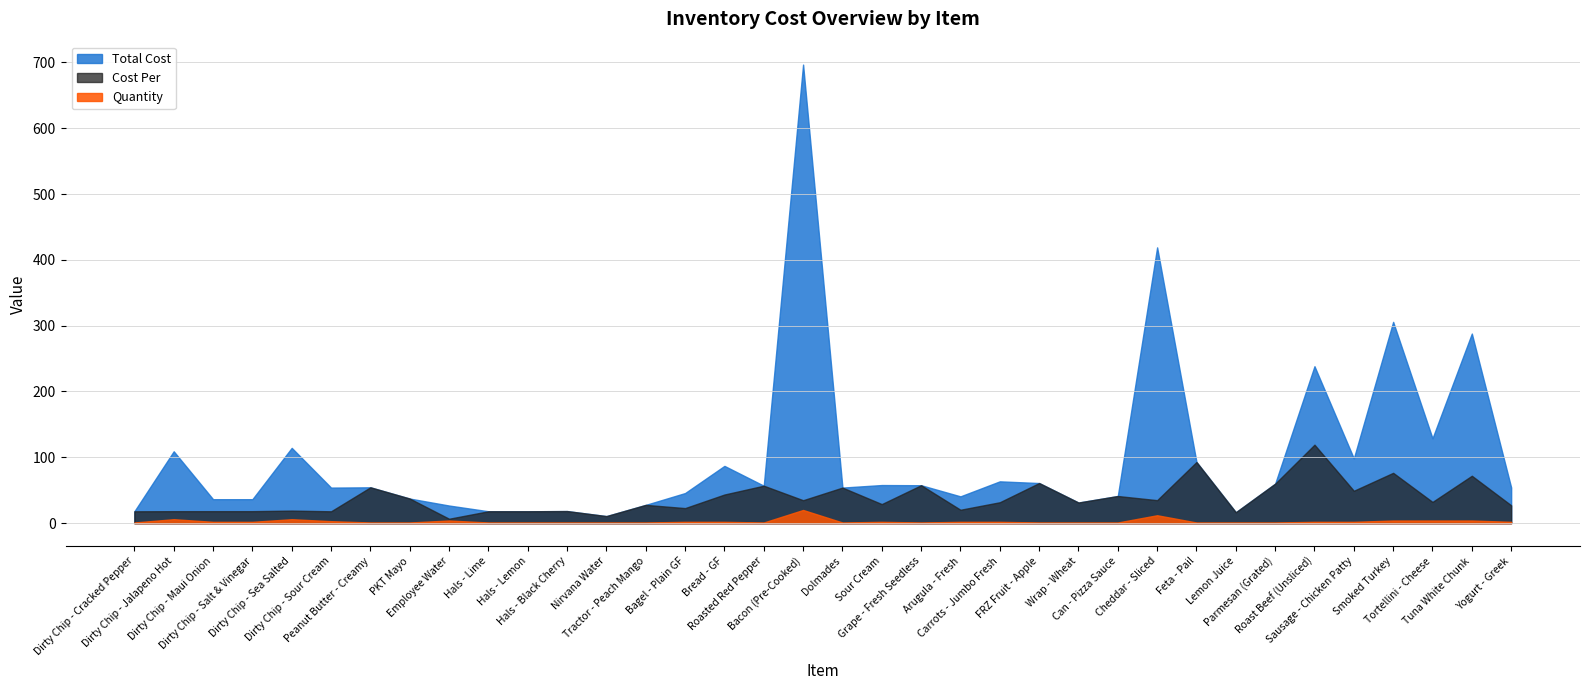

Reading right to left, what are all the values shown in this chart?

Total Cost: Yogurt - Greek=54.2	Tuna White Chunk=288.0	Tortellini - Cheese=128.9	Smoked Turkey=305.8	Sausage - Chicken Patty=98.4	Roast Beef (Unsliced)=238.4	Parmesan (Grated)=60.0	Lemon Juice=16.6	Feta - Pail=92.9	Cheddar - Sliced=418.9	Can - Pizza Sauce=41.2	Wrap - Wheat=31.3	FRZ Fruit - Apple=60.9	Carrots - Jumbo Fresh=63.5	Arugula - Fresh=40.7	Grape - Fresh Seedless=57.6	Sour Cream=57.9	Dolmades=54.0	Bacon (Pre-Cooked)=696.6	Roasted Red Pepper=56.9	Bread - GF=87.0	Bagel - Plain GF=45.7	Tractor - Peach Mango=27.8	Nirvana Water=10.7	Hals - Black Cherry=18.4	Hals - Lemon=18.1	Hals - Lime=18.1	Employee Water=26.8	PKT Mayo=37.4	Peanut Butter - Creamy=54.4	Dirty Chip - Sour Cream=54.0	Dirty Chip - Sea Salted=114.4	Dirty Chip - Salt & Vinegar=36.4	Dirty Chip - Maui Onion=36.4	Dirty Chip - Jalapeno Hot=109.1	Dirty Chip - Cracked Pepper=18.0
Cost Per: Yogurt - Greek=27.1	Tuna White Chunk=72.0	Tortellini - Cheese=32.2	Smoked Turkey=76.4	Sausage - Chicken Patty=49.2	Roast Beef (Unsliced)=119.2	Parmesan (Grated)=60.0	Lemon Juice=16.6	Feta - Pail=92.9	Cheddar - Sliced=34.9	Can - Pizza Sauce=41.2	Wrap - Wheat=31.3	FRZ Fruit - Apple=60.9	Carrots - Jumbo Fresh=31.8	Arugula - Fresh=20.4	Grape - Fresh Seedless=57.6	Sour Cream=28.9	Dolmades=54.0	Bacon (Pre-Cooked)=34.8	Roasted Red Pepper=56.9	Bread - GF=43.5	Bagel - Plain GF=22.9	Tractor - Peach Mango=27.8	Nirvana Water=10.7	Hals - Black Cherry=18.4	Hals - Lemon=18.1	Hals - Lime=18.1	Employee Water=6.7	PKT Mayo=37.4	Peanut Butter - Creamy=54.4	Dirty Chip - Sour Cream=18.0	Dirty Chip - Sea Salted=19.1	Dirty Chip - Salt & Vinegar=18.2	Dirty Chip - Maui Onion=18.2	Dirty Chip - Jalapeno Hot=18.2	Dirty Chip - Cracked Pepper=18.0
Quantity: Yogurt - Greek=2.0	Tuna White Chunk=4.0	Tortellini - Cheese=4.0	Smoked Turkey=4.0	Sausage - Chicken Patty=2.0	Roast Beef (Unsliced)=2.0	Parmesan (Grated)=1.0	Lemon Juice=1.0	Feta - Pail=1.0	Cheddar - Sliced=12.0	Can - Pizza Sauce=1.0	Wrap - Wheat=1.0	FRZ Fruit - Apple=1.0	Carrots - Jumbo Fresh=2.0	Arugula - Fresh=2.0	Grape - Fresh Seedless=1.0	Sour Cream=2.0	Dolmades=1.0	Bacon (Pre-Cooked)=20.0	Roasted Red Pepper=1.0	Bread - GF=2.0	Bagel - Plain GF=2.0	Tractor - Peach Mango=1.0	Nirvana Water=1.0	Hals - Black Cherry=1.0	Hals - Lemon=1.0	Hals - Lime=1.0	Employee Water=4.0	PKT Mayo=1.0	Peanut Butter - Creamy=1.0	Dirty Chip - Sour Cream=3.0	Dirty Chip - Sea Salted=6.0	Dirty Chip - Salt & Vinegar=2.0	Dirty Chip - Maui Onion=2.0	Dirty Chip - Jalapeno Hot=6.0	Dirty Chip - Cracked Pepper=1.0